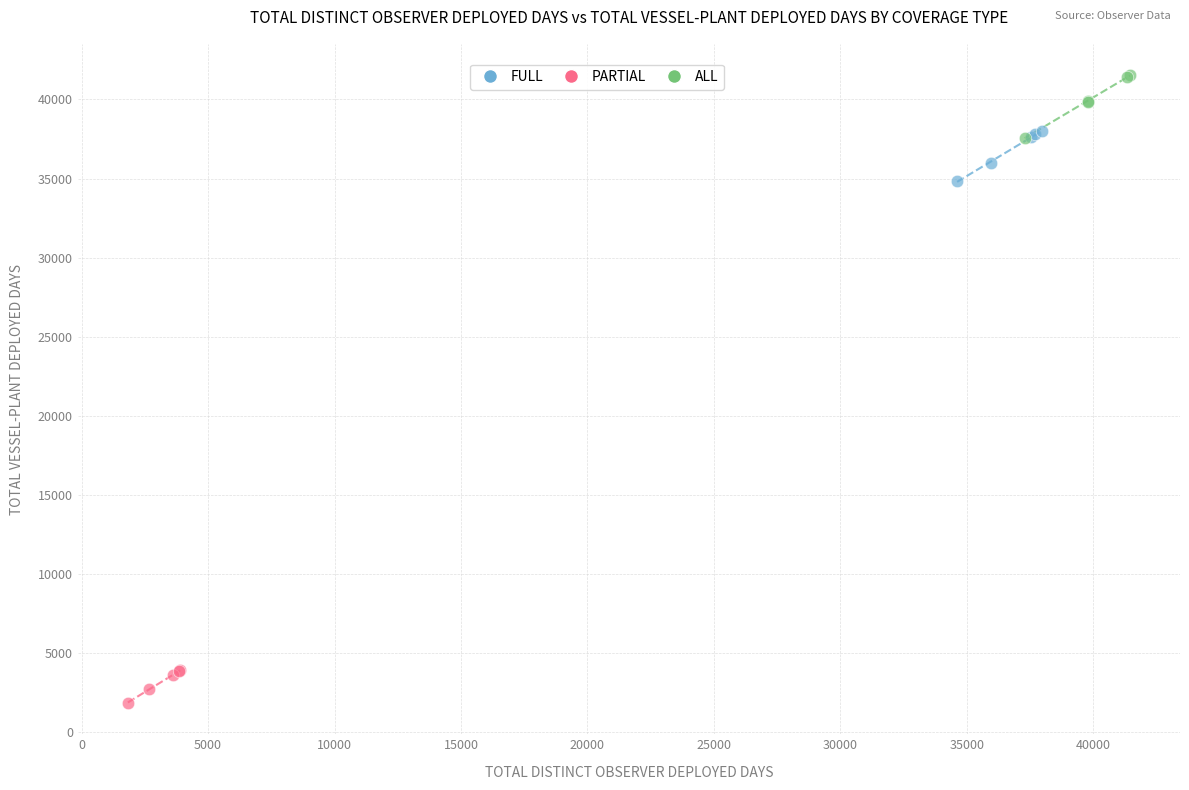

Which series has the largest Y range (max minus min)?

ALL